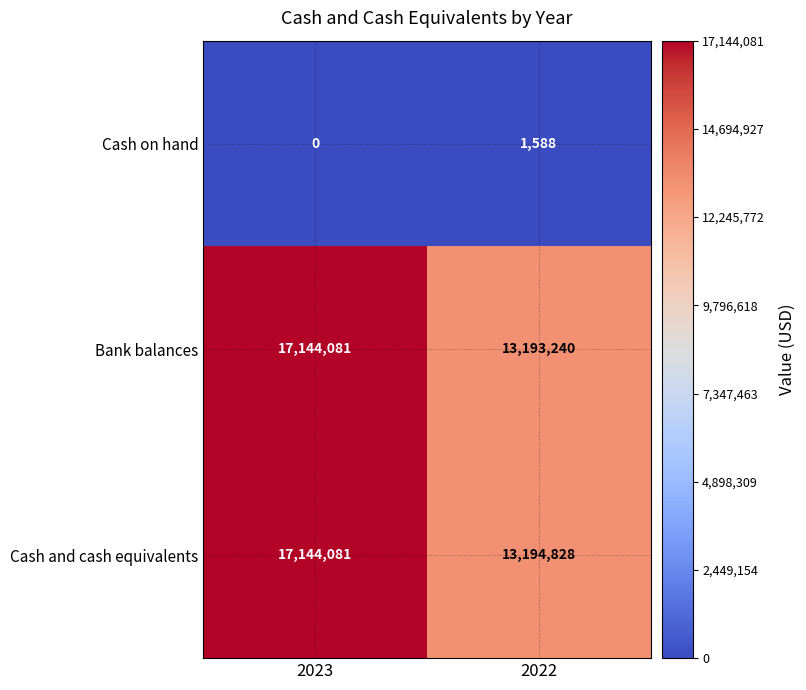

What is the spread (max minus min) of values at 2022?

13193240